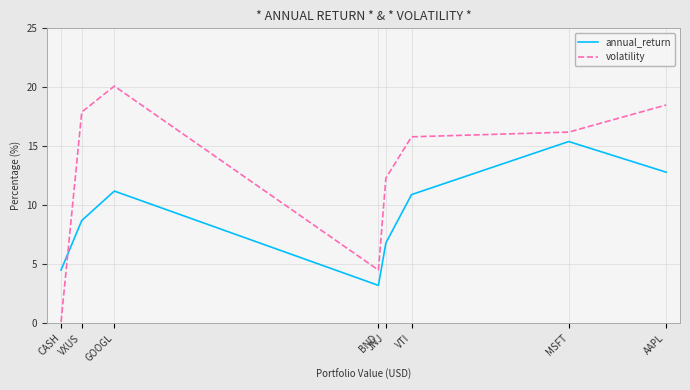

Where is the first local maximum for annual_return?

GOOGL